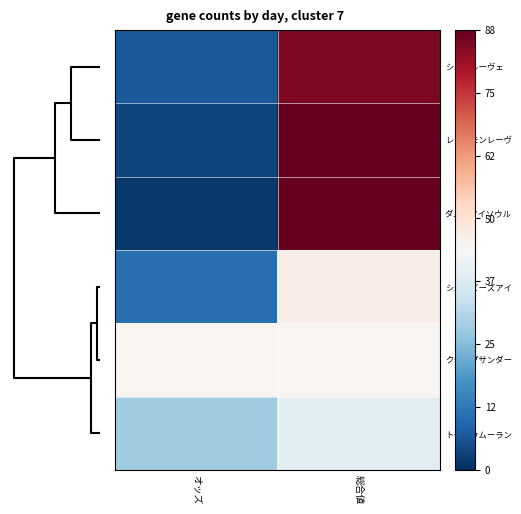

Reading left to right, what are all the values shown in this chart?

シュトルーヴェ: オッズ=7.1	総合値=85.0
レッドモンレーヴ: オッズ=3.5	総合値=88.0
ダノンマイソウル: オッズ=1.5	総合値=88.0
シェルビーズアイ: オッズ=10.8	総合値=47.0
クラップサンダー: オッズ=44.7	総合値=45.0
トーホウムーラン: オッズ=28.3	総合値=39.0